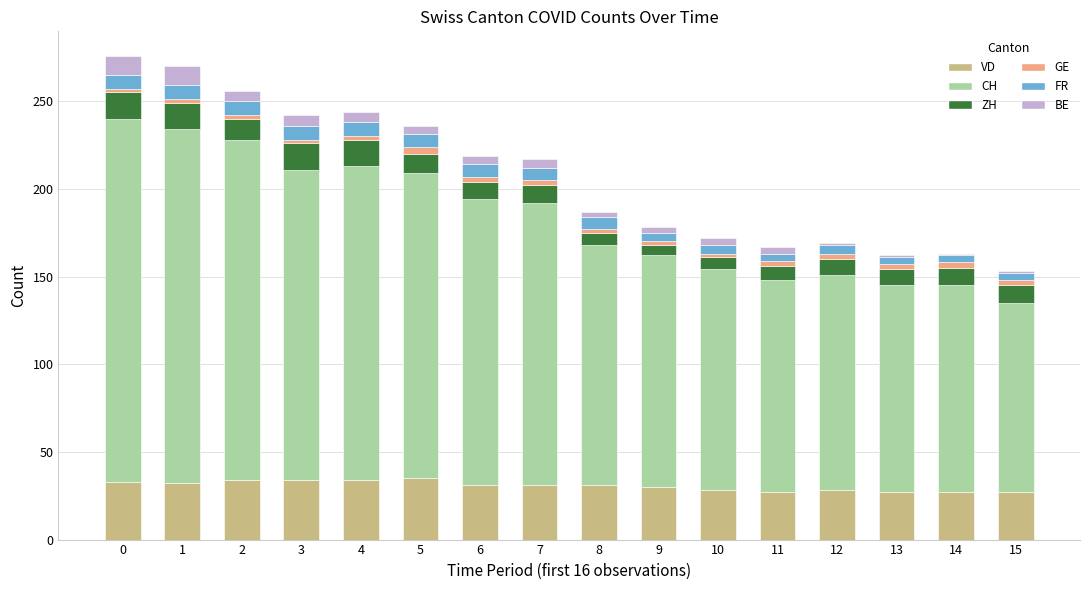

Rank the series by their maximum value, from lowest to highest.

GE, FR, BE, ZH, VD, CH